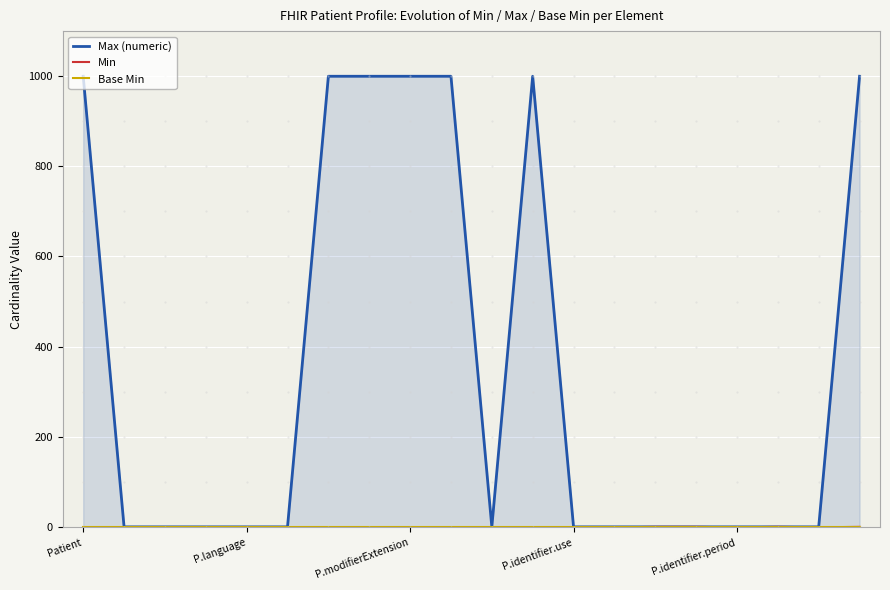

What is the difference between the maximum and minimum values in the Max (numeric) series?

998